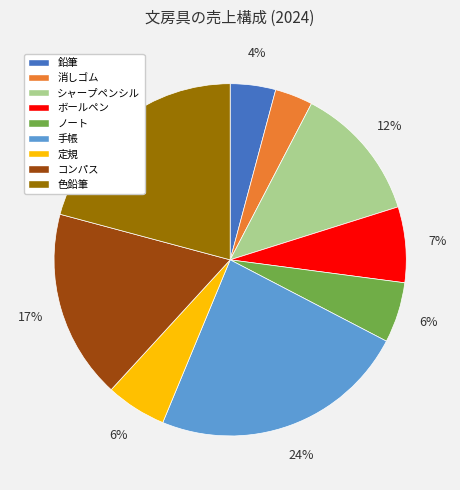

What is the largest slice in the pie chart?

手帳